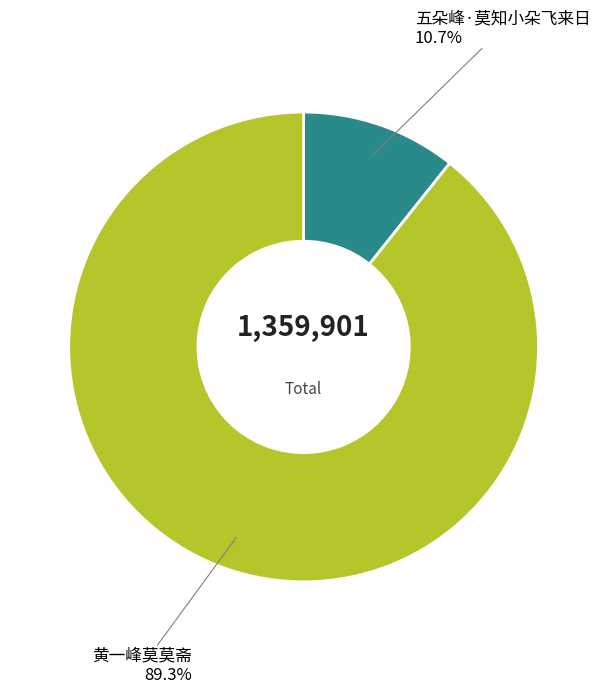

Is it true that 五朵峰·莫知小朵飞来日 is 11% of the pie?

True